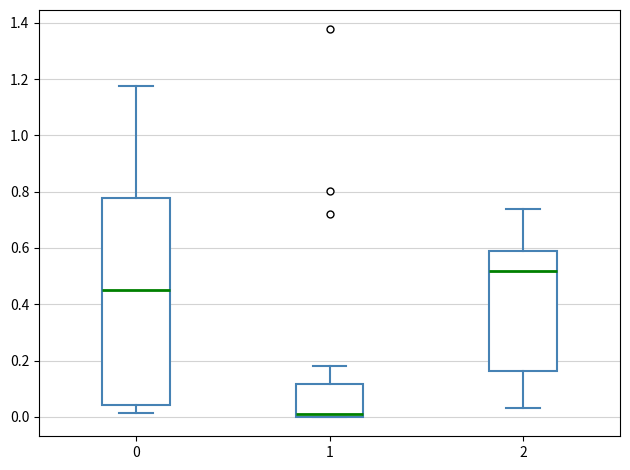

Where does the median line of the box at x = 1 sit on the y-axis? The values are not printed on the chart, so give them approximately, as read against the axis.

0.02